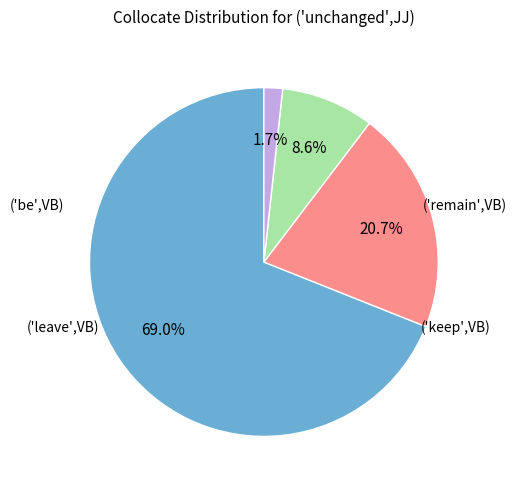

Is there a majority slice in this chart?

Yes